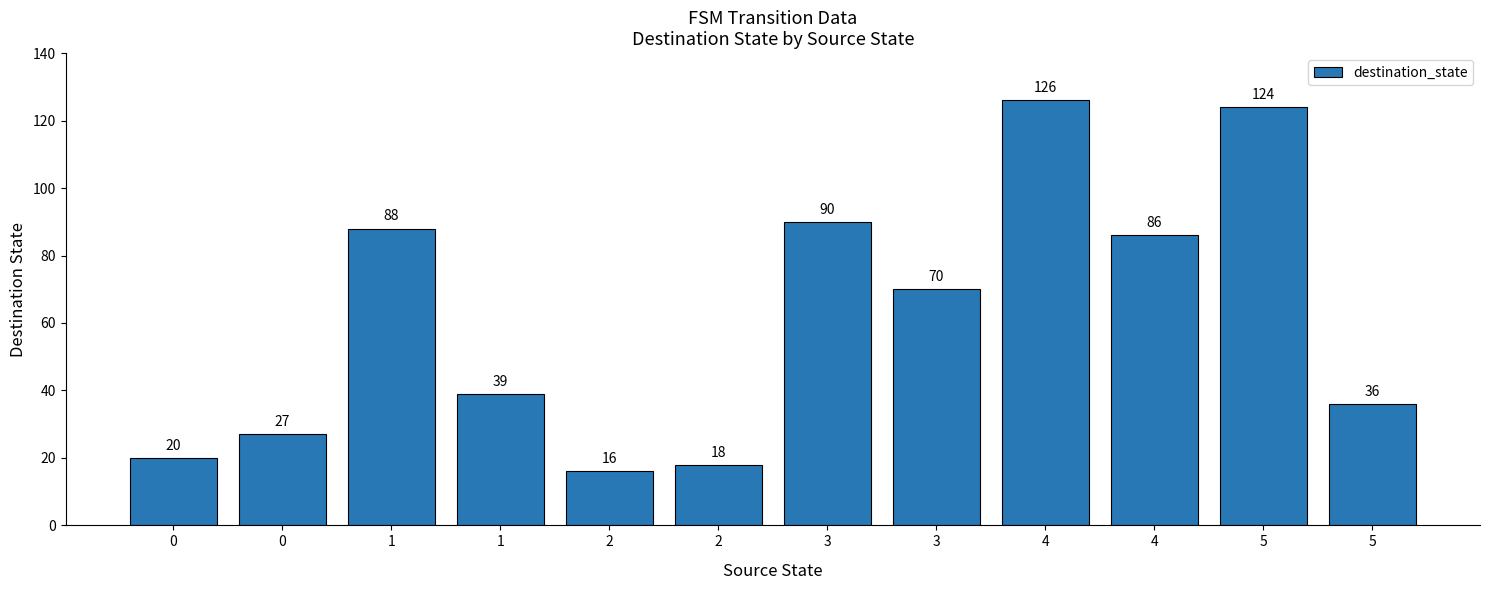

List the labels in order of value, smallest first.

2, 2, 0, 0, 5, 1, 3, 4, 1, 3, 5, 4